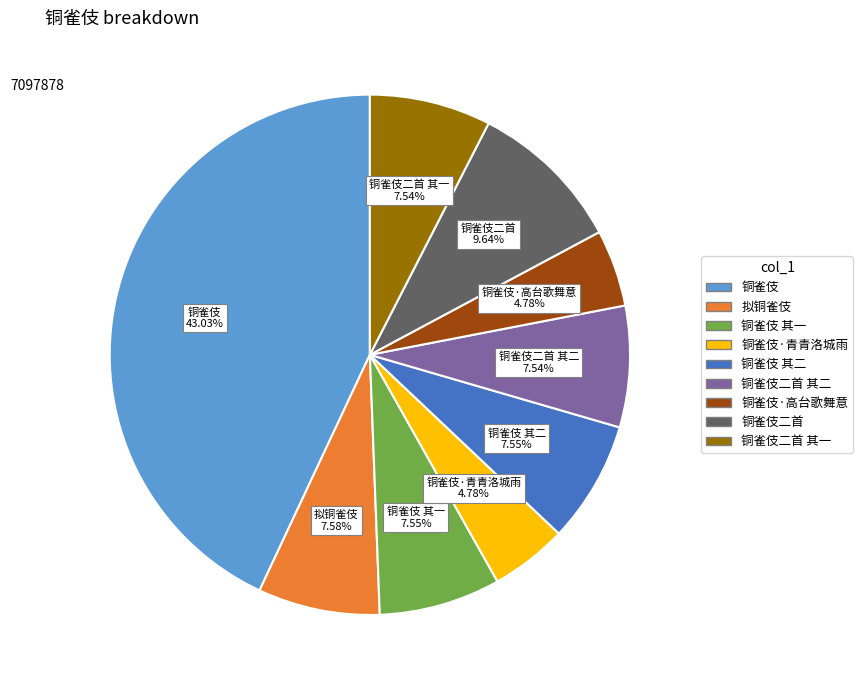

Is there a majority slice in this chart?

No